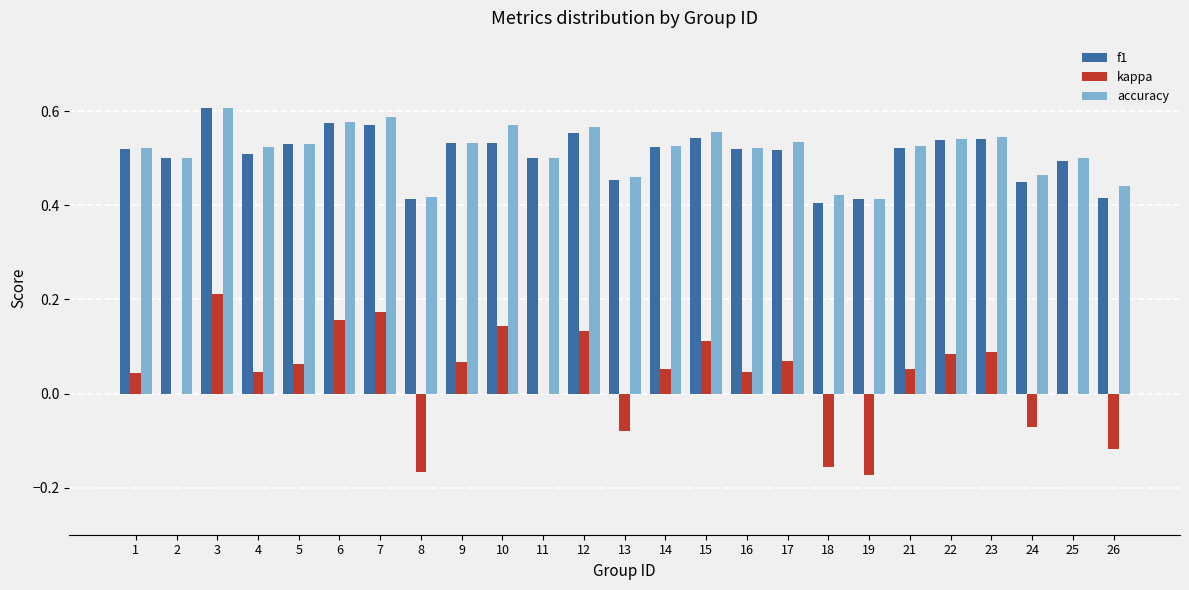

Are the bars grouped side by side (vs. stacked)?

Yes